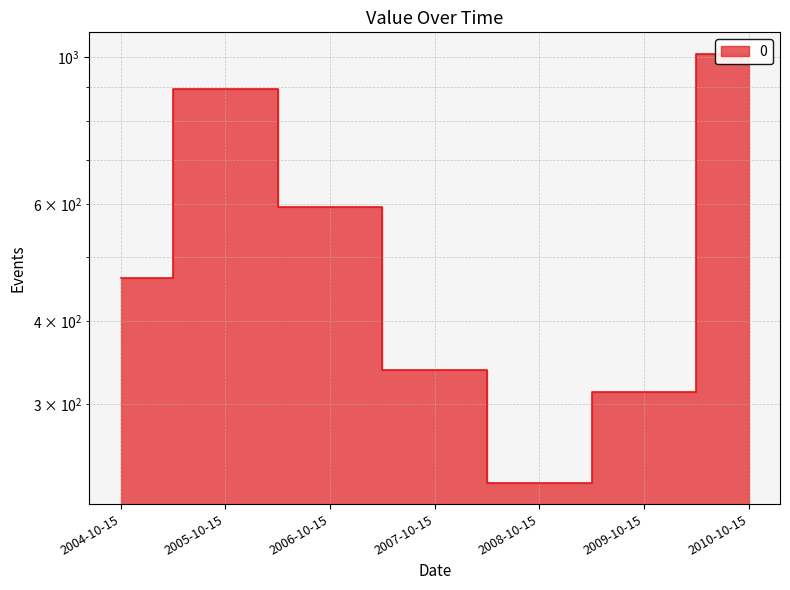

True or false: the data shows 595.5 at 2006-10-15.

True